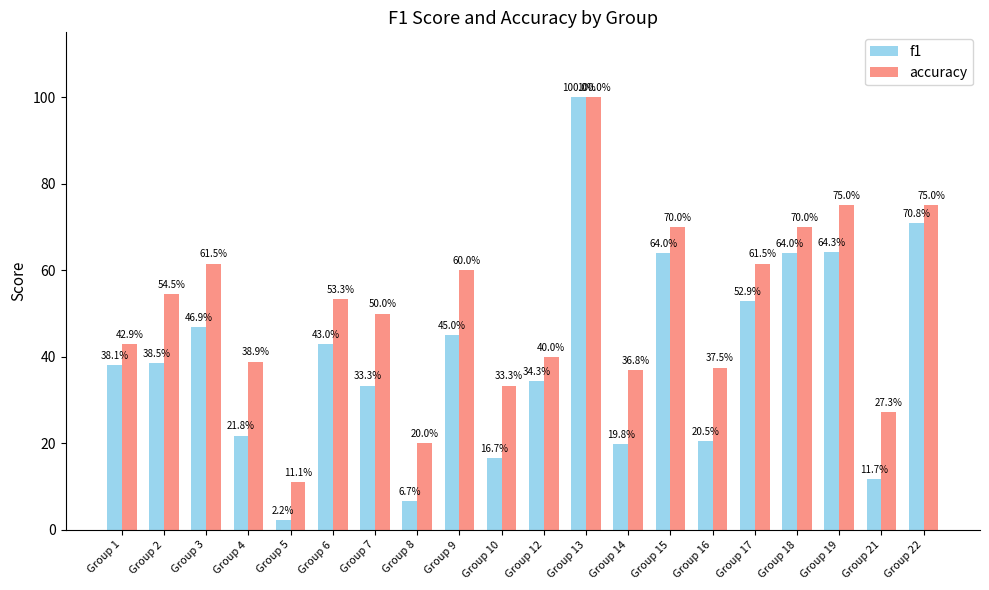

At which category is the sum across all series the highest?

Group 13